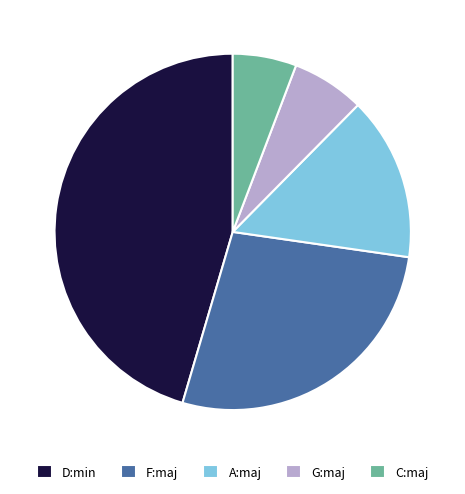

The D:min slice represents 52% of the pie. True or false?

False